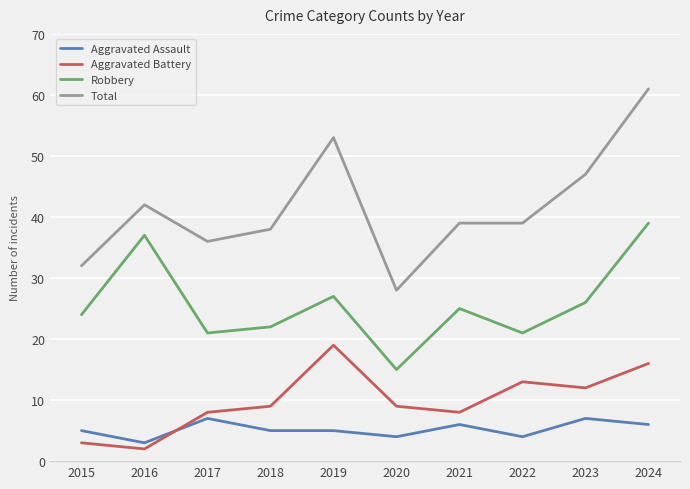

What is the total value across all series at 2017?

72